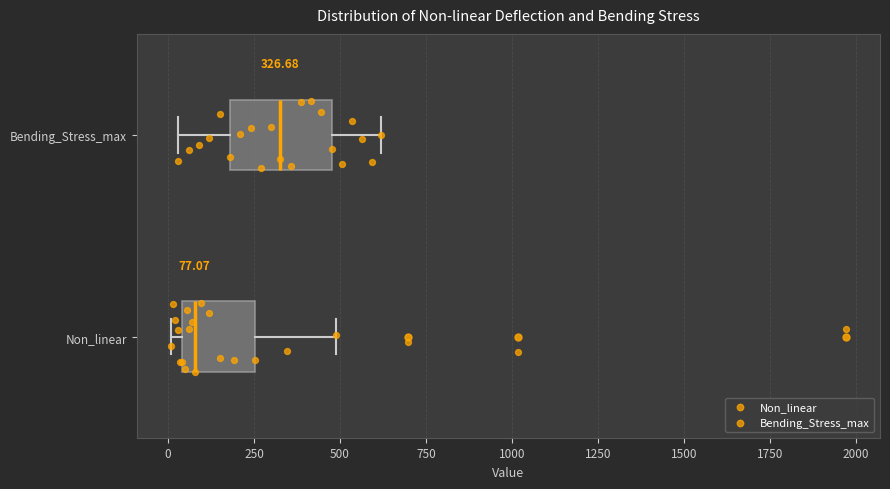

Which box has the furthest to the left median line?

Non_linear